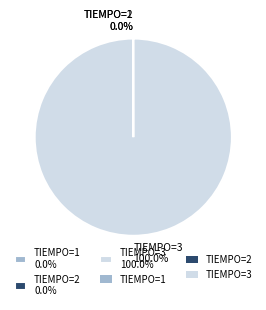

Is there any slice that represents more than half of the pie?

Yes